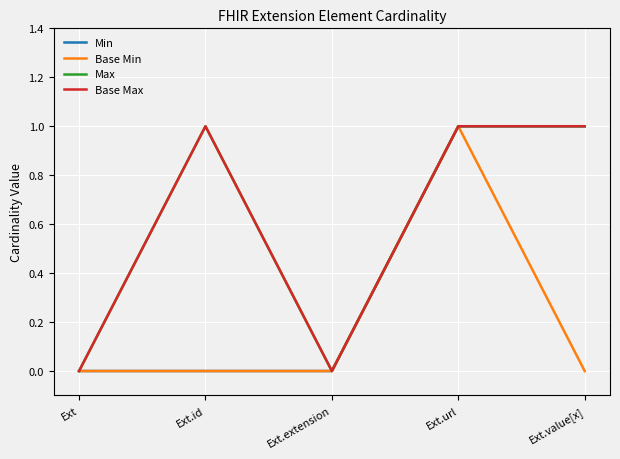

Reading right to left, extract all data points from this chart.

Min: 1	1	0	0	0
Base Min: 0	1	0	0	0
Max: 1	1	0	1	0
Base Max: 1	1	0	1	0